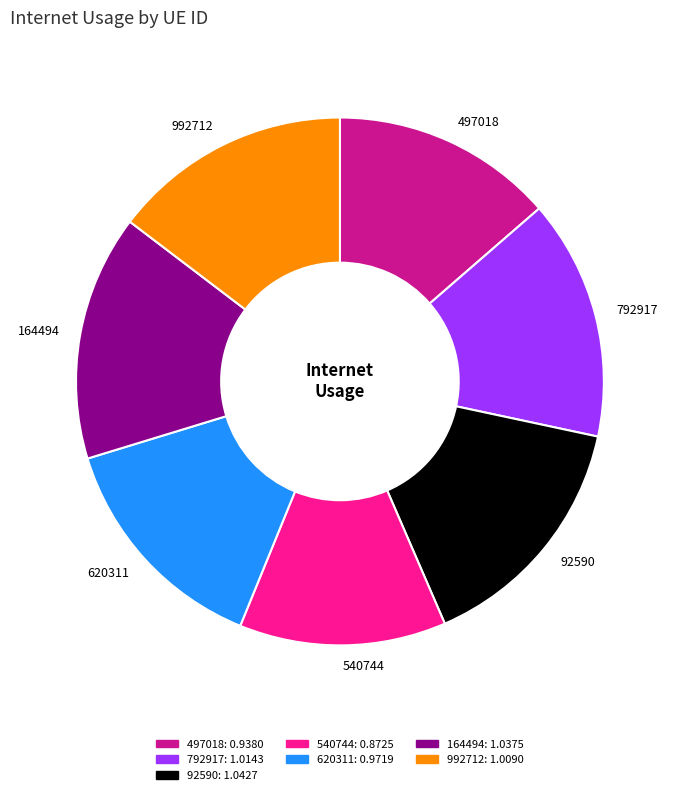

What is the smallest slice in the pie chart?

540744